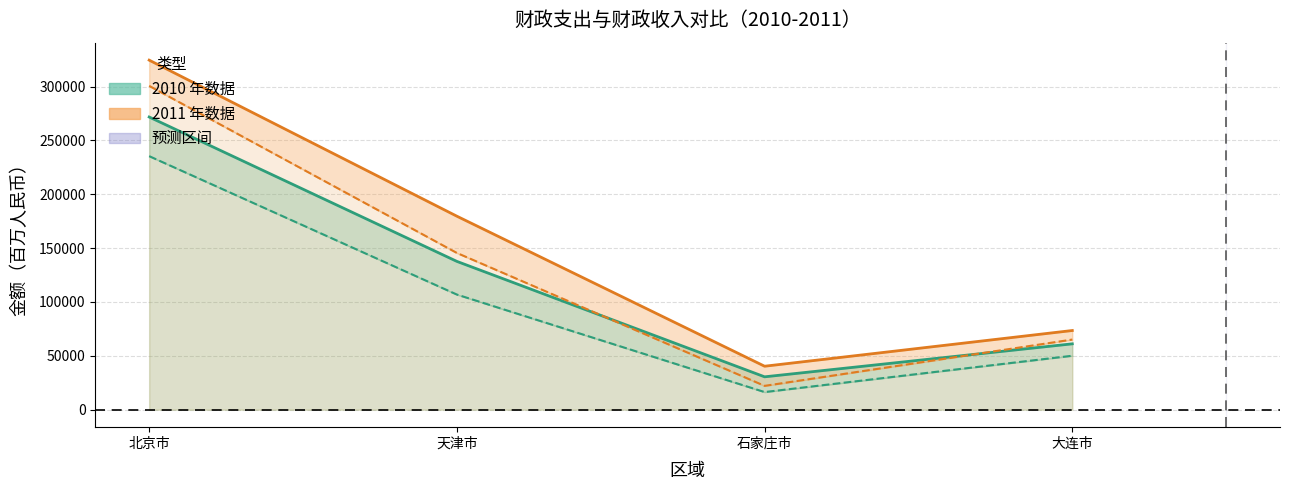

What is the total value across all series at 石家庄市?

70870